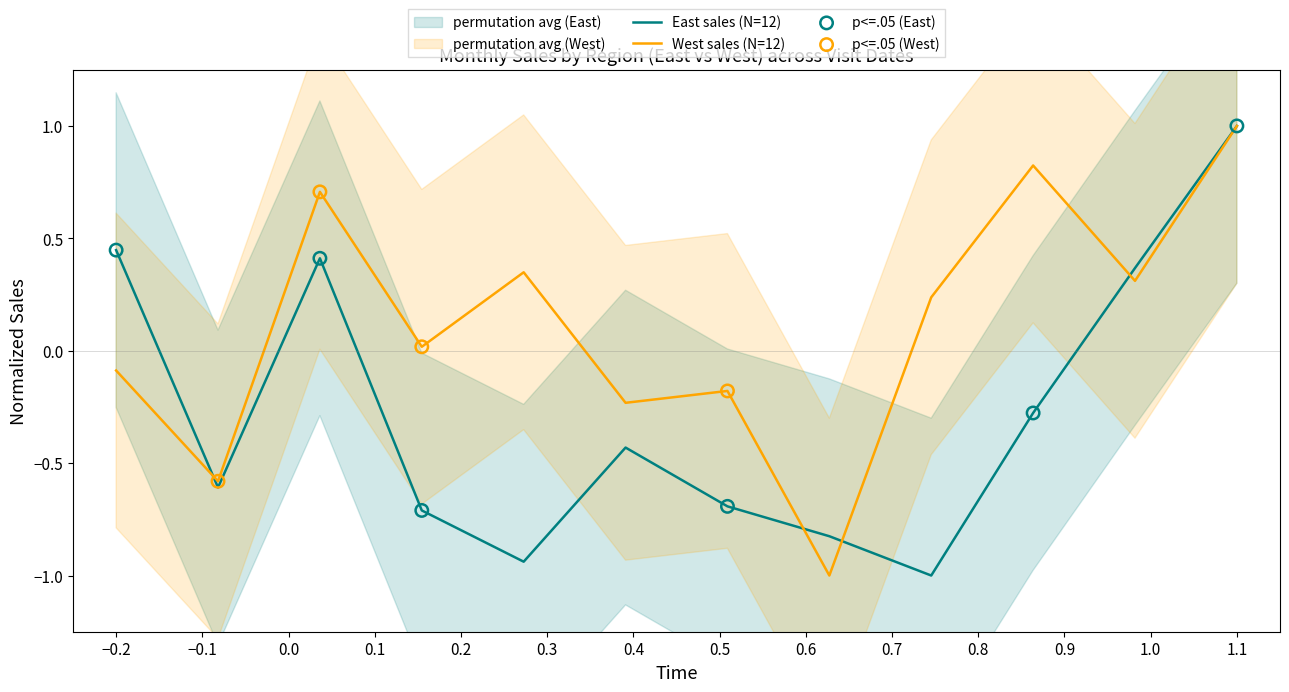

At which label does West sales (N=12) reach its peak?

1.1